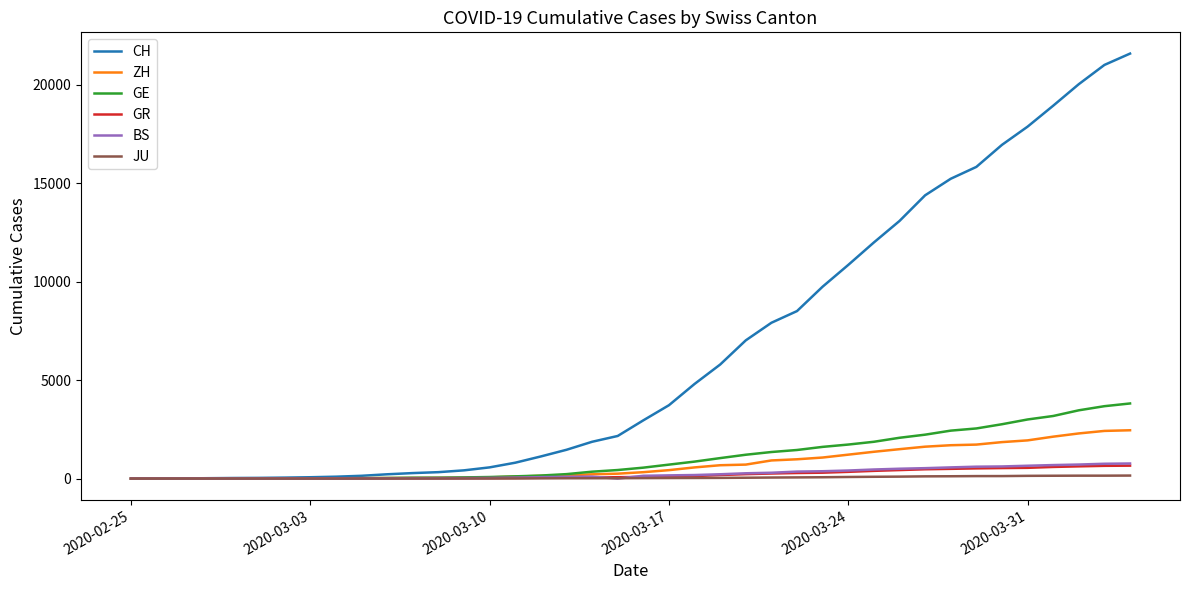

Does the chart have visible grid lines?

No